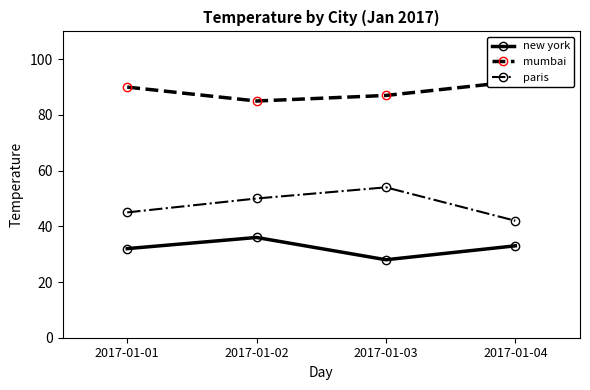

In mumbai, how many points are lower than both neighbors (excluding endpoints)?

1